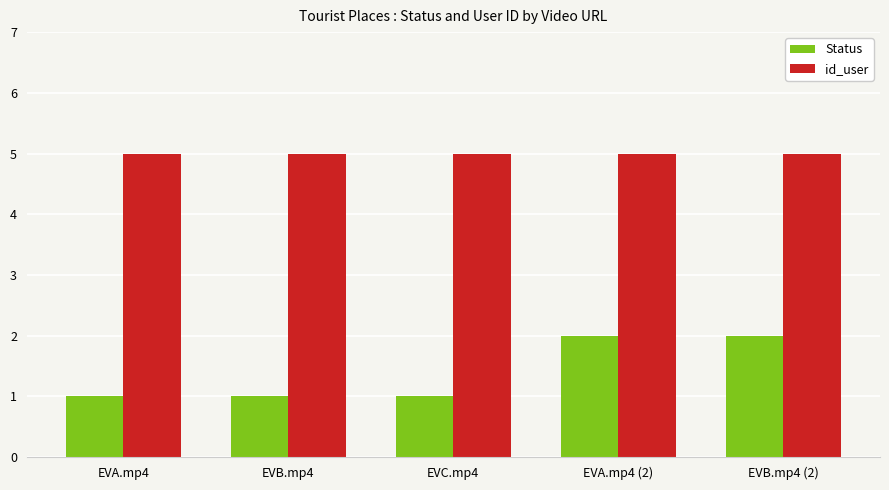

Count the Status values in the range 1 to 2.

5